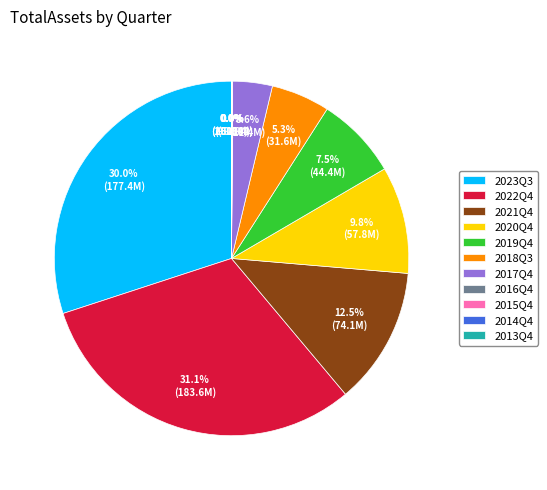

Is it true that 2017Q4 is 4% of the pie?

True